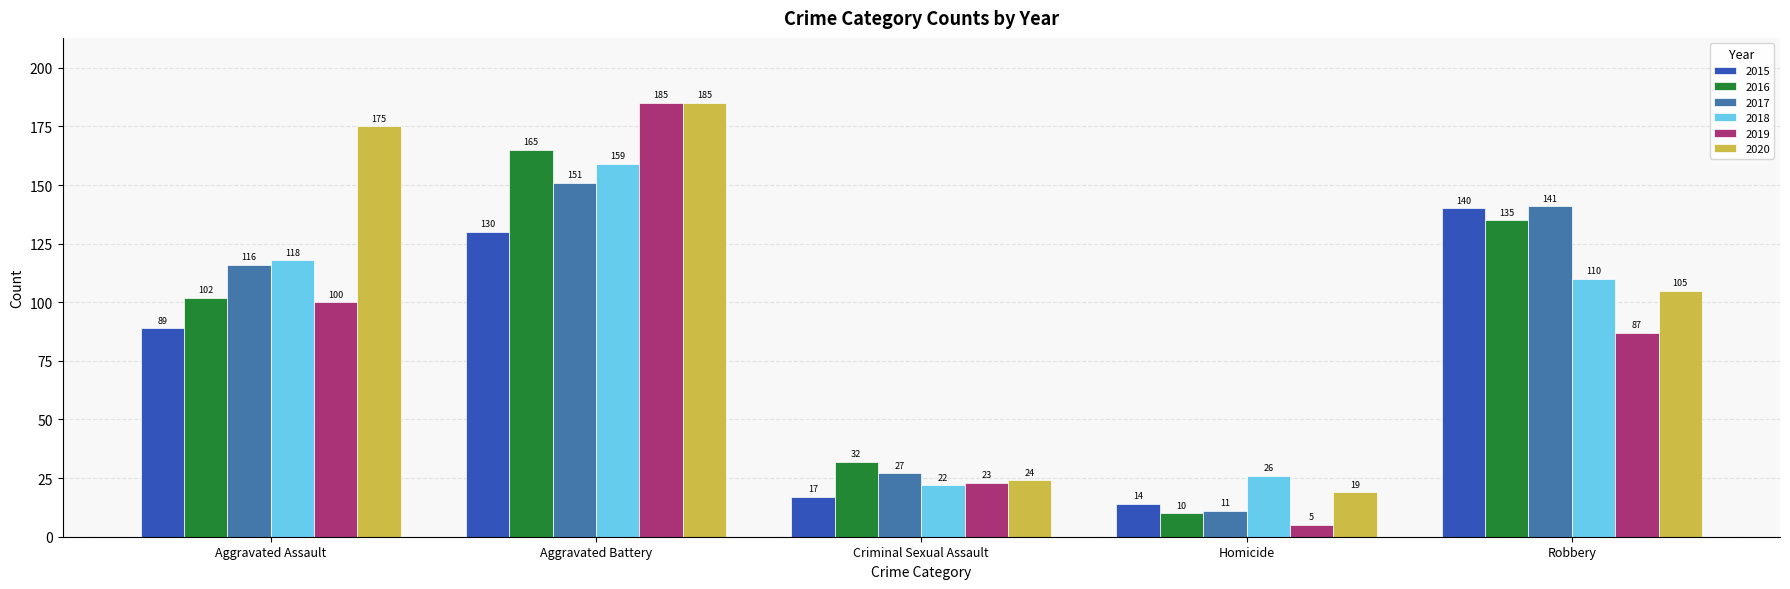

At which category is the sum across all series the highest?

Aggravated Battery